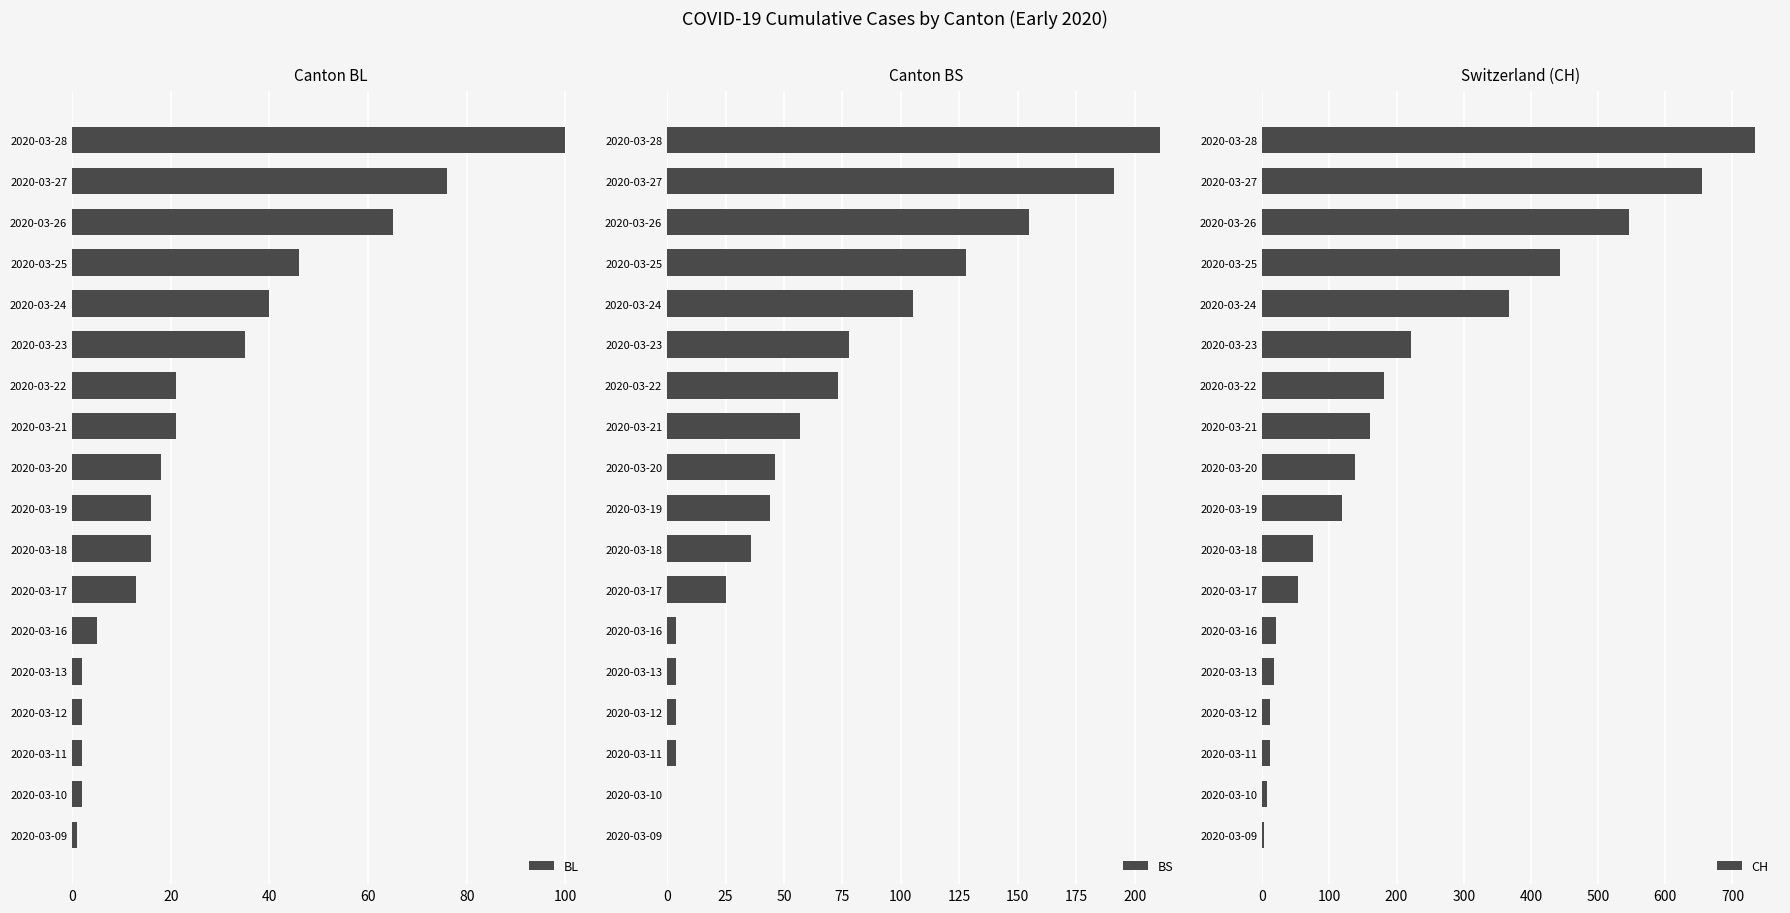

True or false: CH has a value of 7 at 2020-03-10.

True